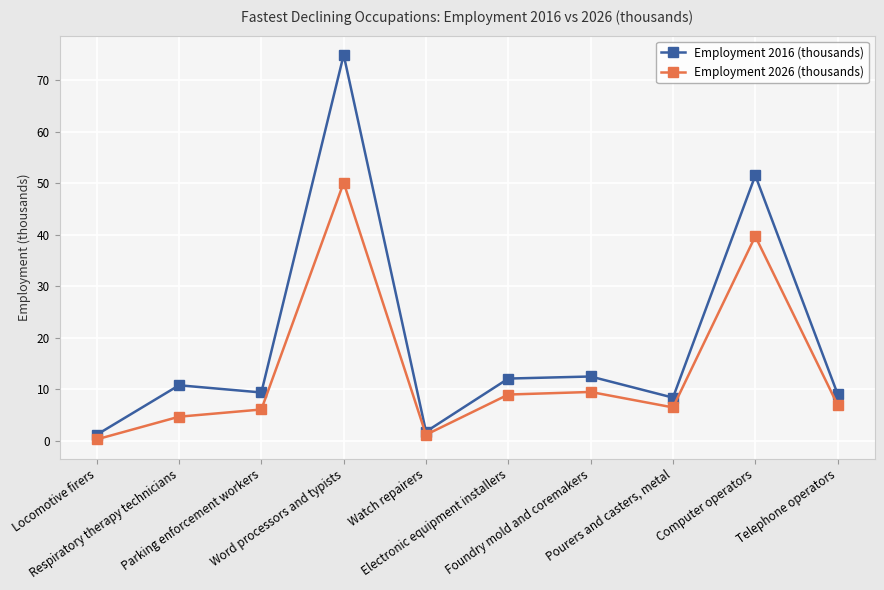

What is the maximum value for Employment 2026 (thousands)?

50.1